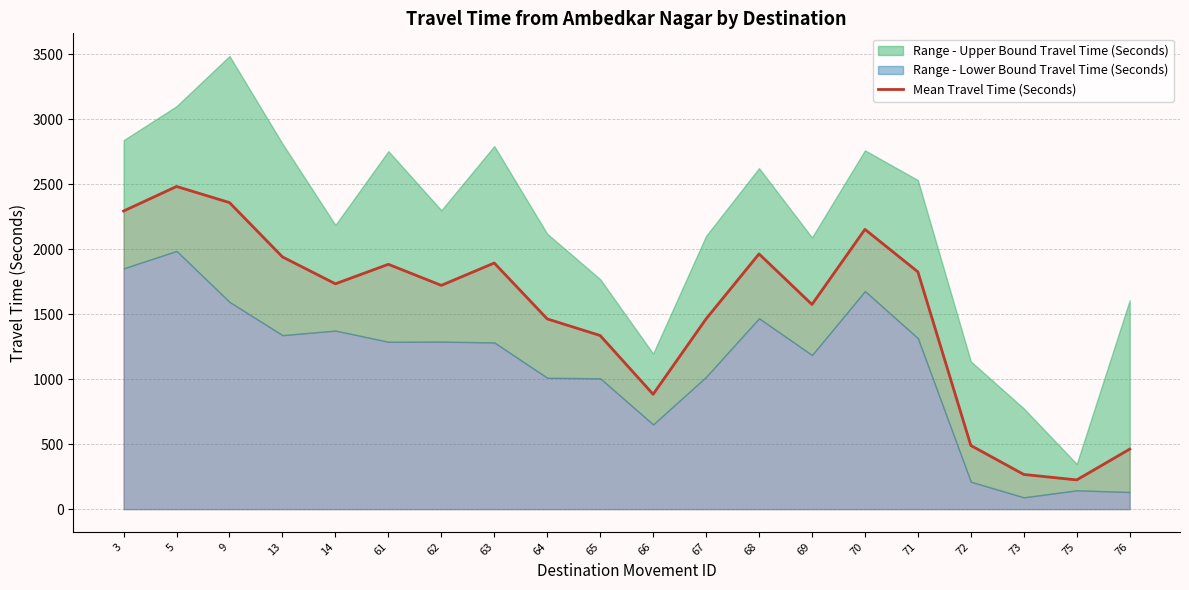

How many values are below 1734?

10